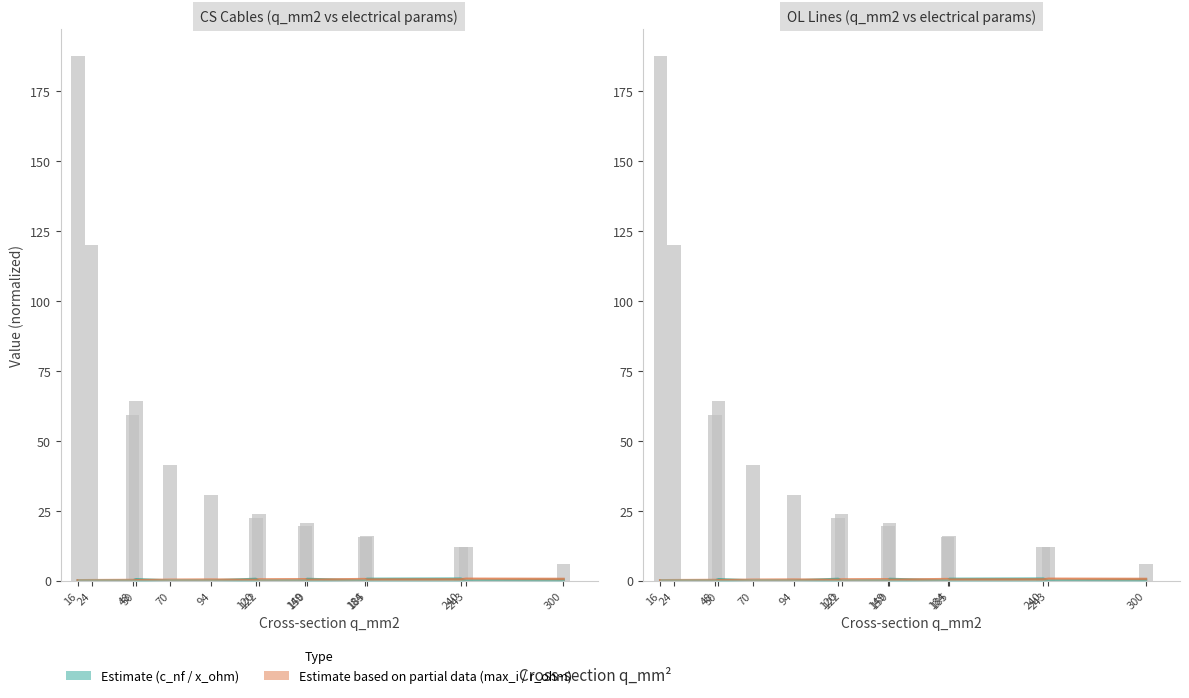

Where is c_nf_per_km (center) nearest to the value 0?

70